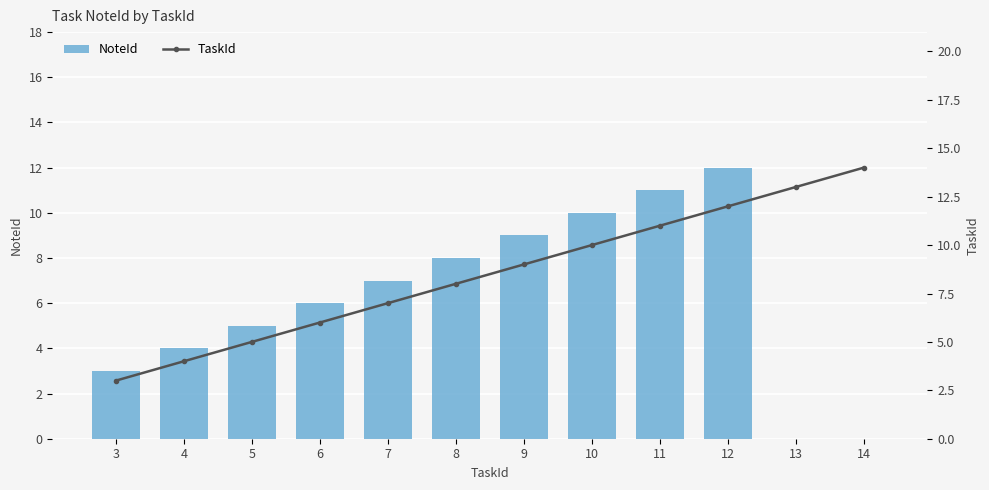

The value of NoteId at 4 is 2. True or false?

False